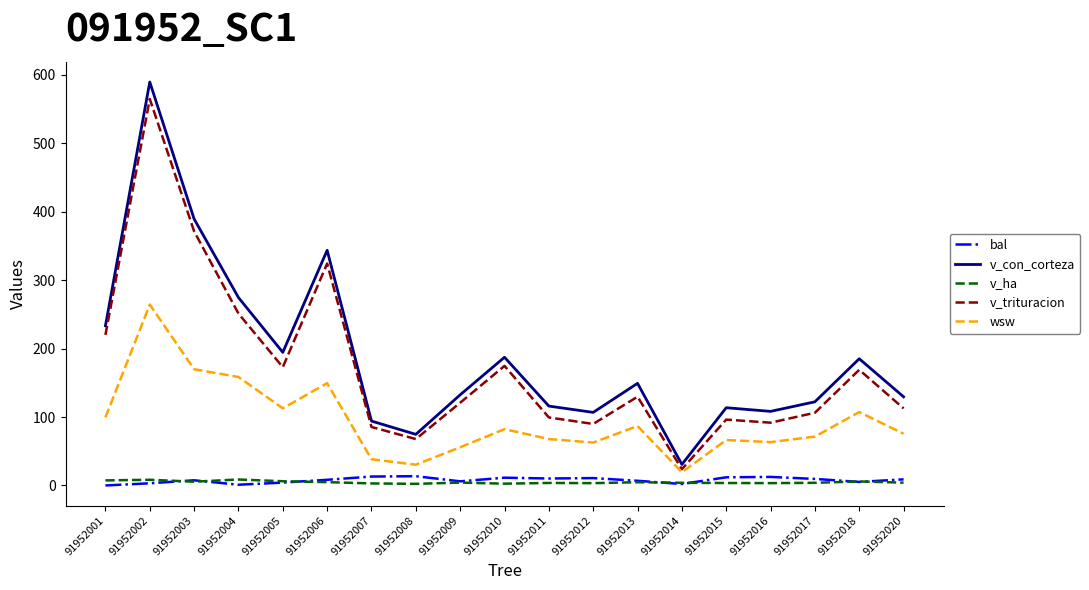

Does the chart have visible grid lines?

No